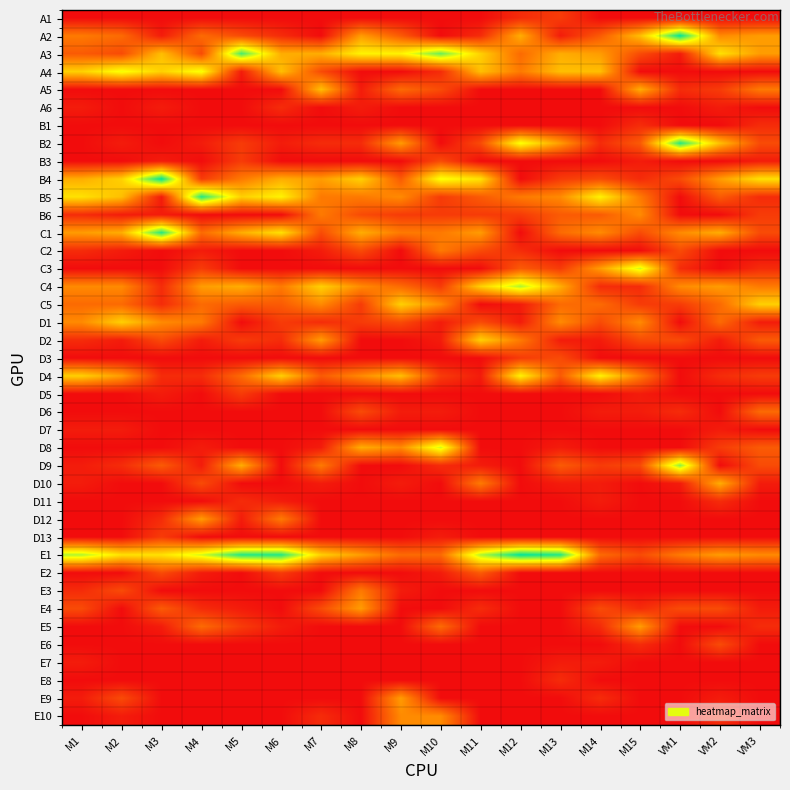

What is the maximum value shown in the chart?

22